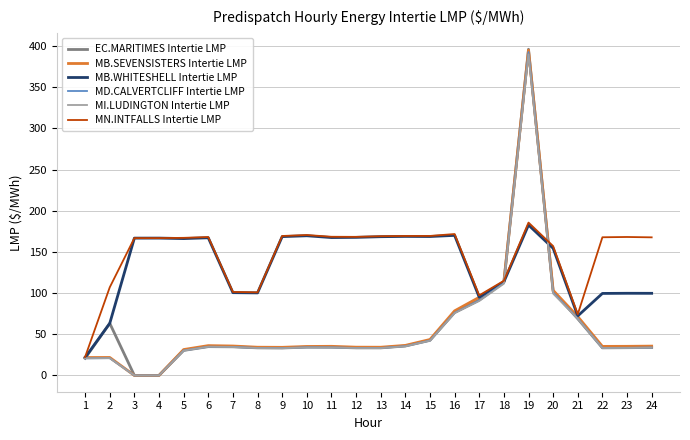

The MB.WHITESHELL Intertie LMP series shows 168.8 at 14. True or false?

True